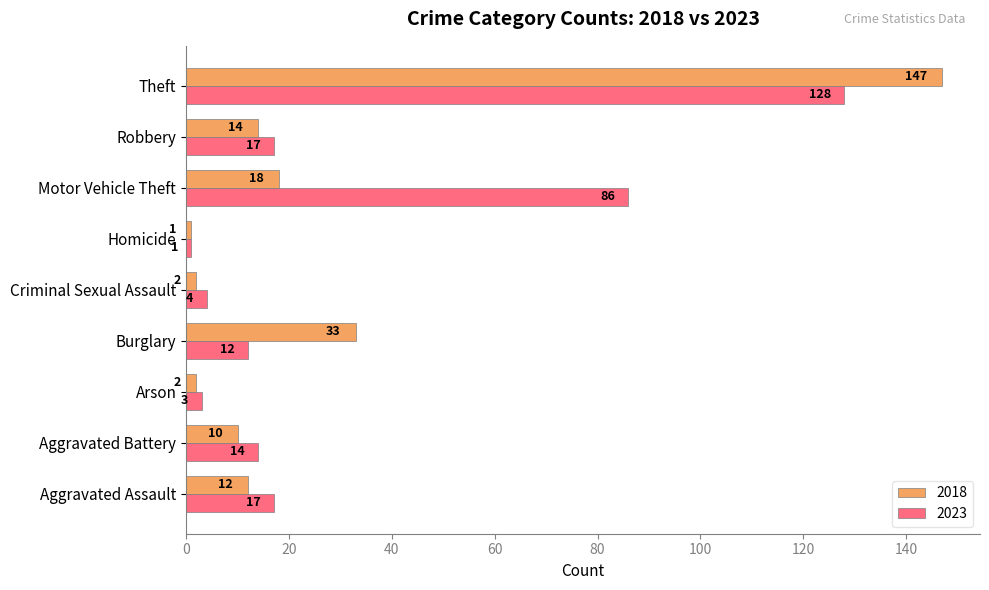

What is the average value of the 2023 series?

31